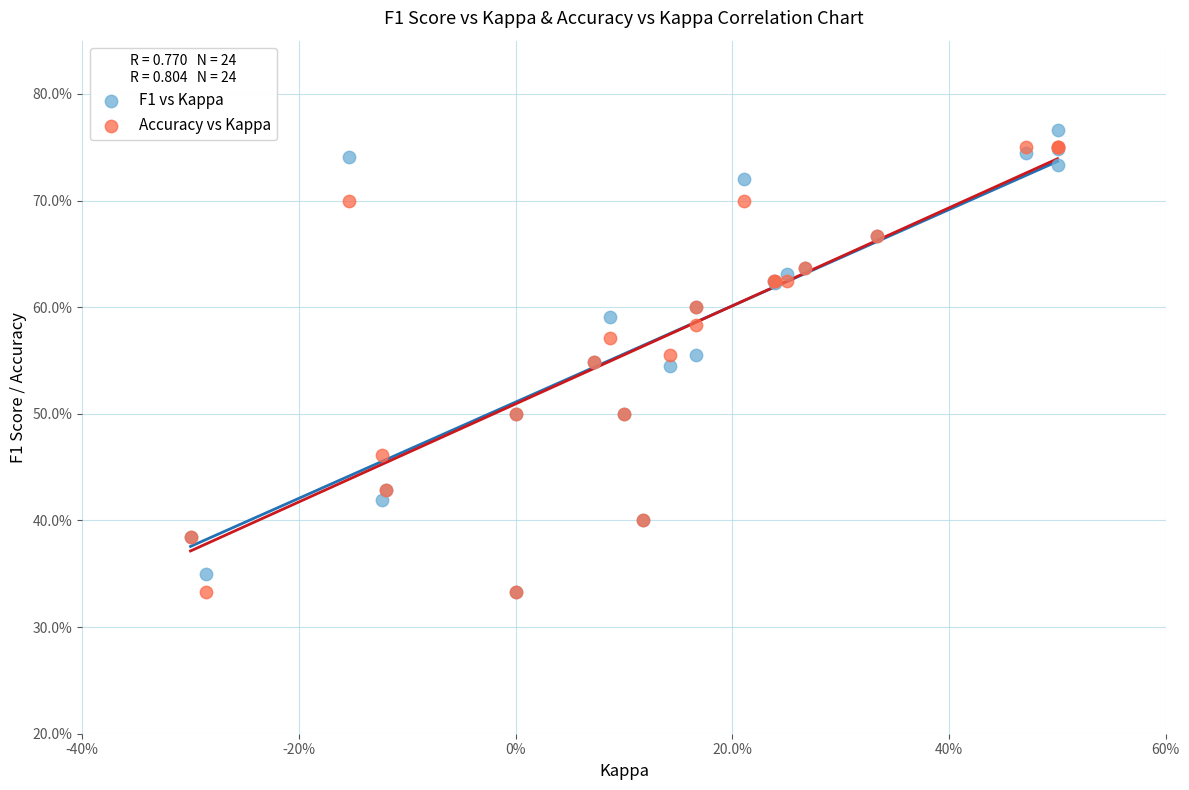

What are all the series names shown in the legend?

F1 vs Kappa, Accuracy vs Kappa